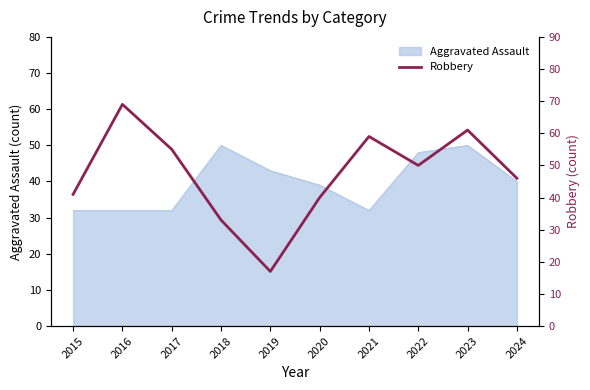

Count the number of values greater than 50.

4